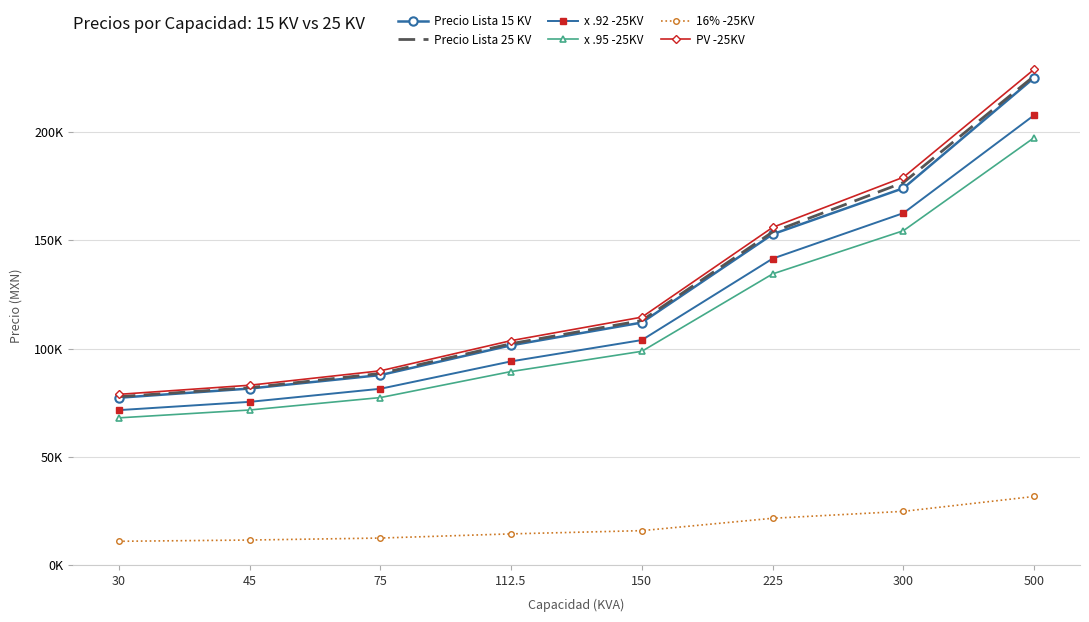

What is the sum of the x .95 -25KV values at 75 and 30?

145259.7